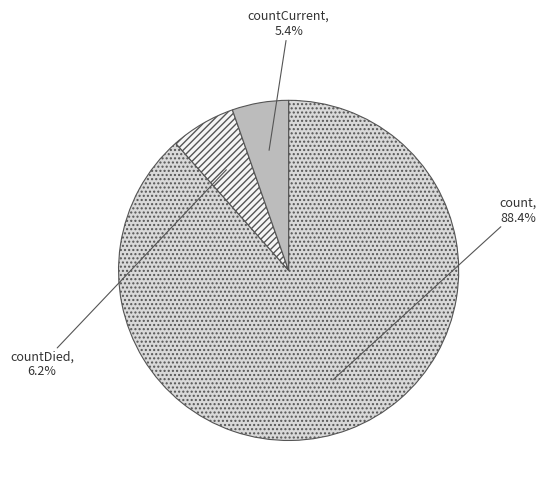

Combined, what portion of the pie is countCurrent and countDied?

11.6%